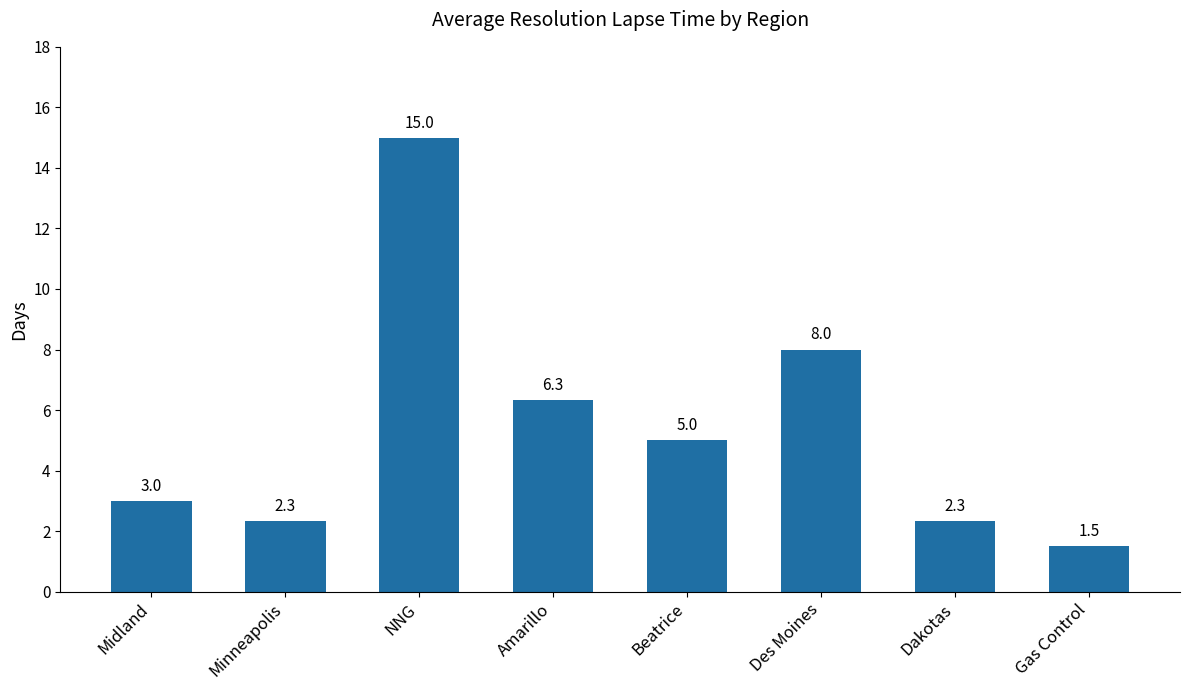

The chart shows a value of 3.2 at Minneapolis. True or false?

False